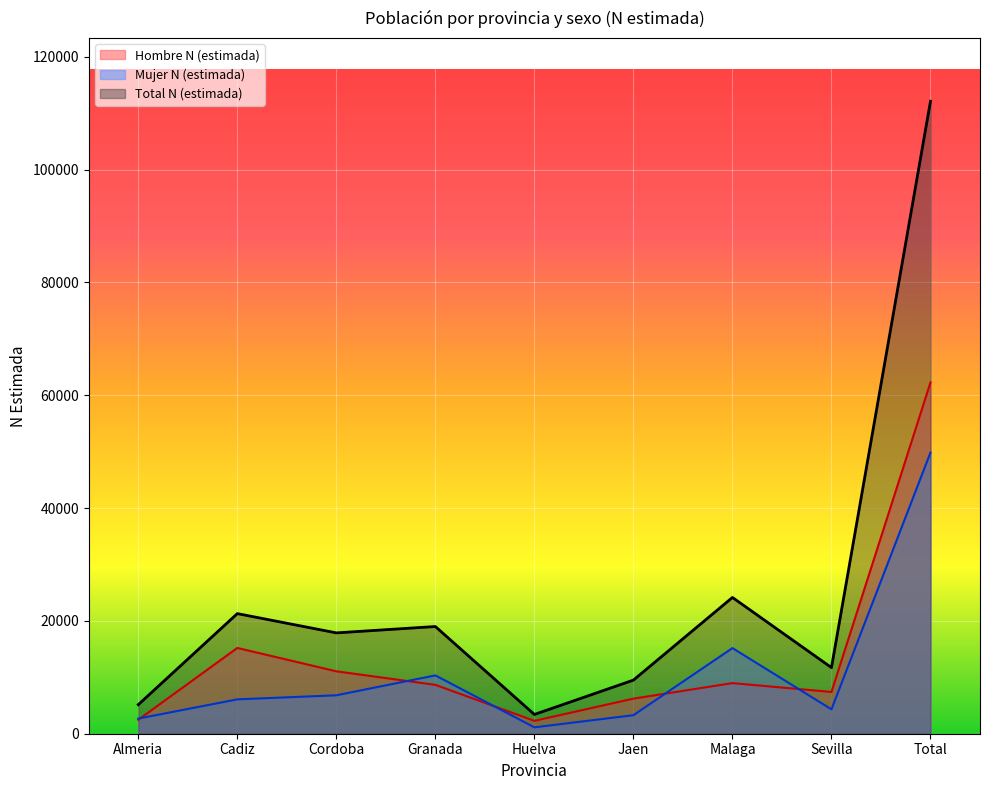

Which series has the largest range (max minus min)?

Total N (estimada)